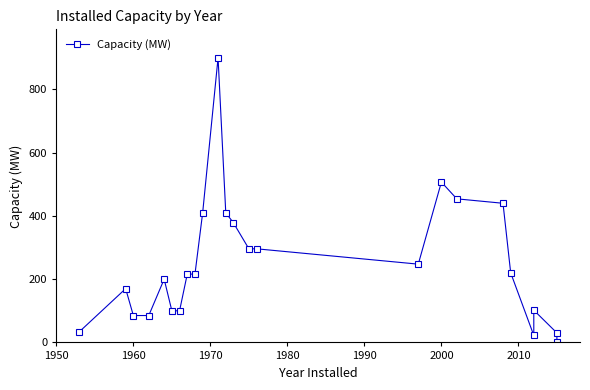

How many lines are shown in the chart?

1